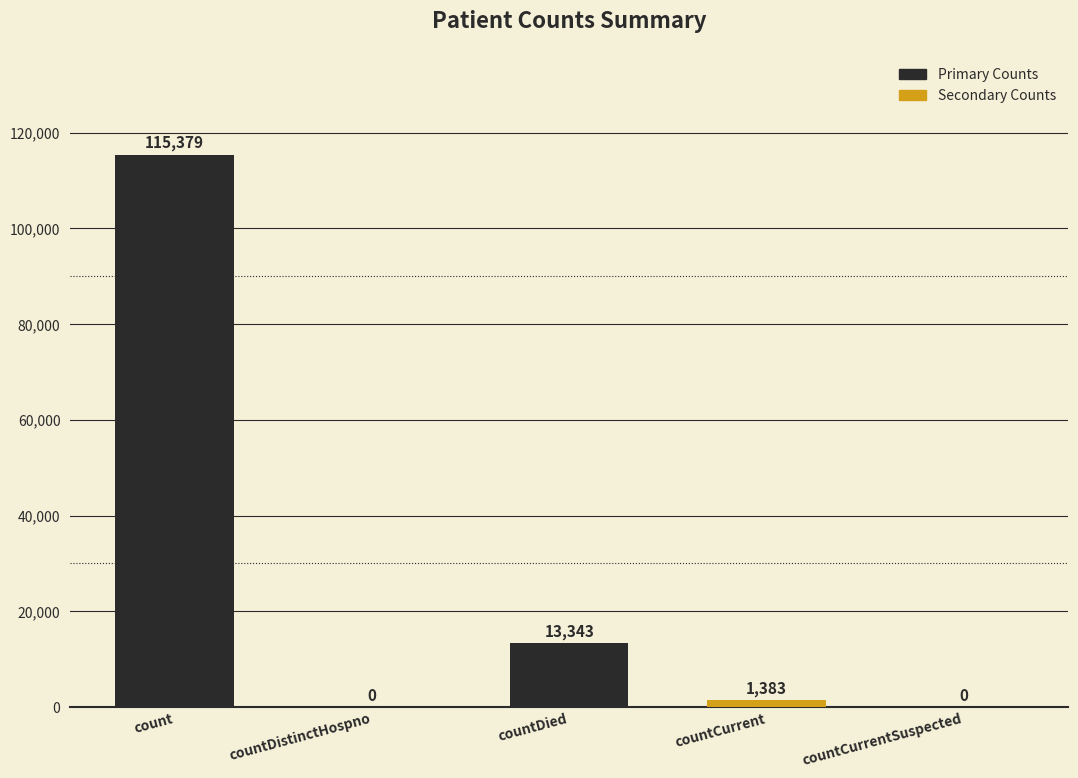

What is the sum of the values at countDied and countCurrentSuspected?

13343